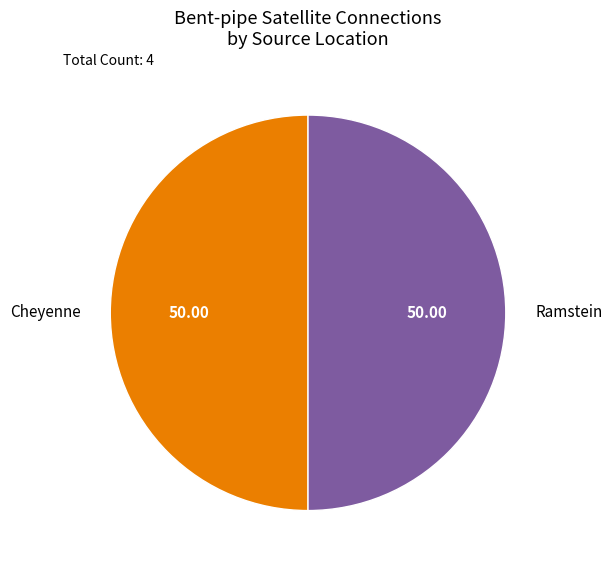

Approximately how many times larger is the value at Ramstein compared to Cheyenne?

1.0